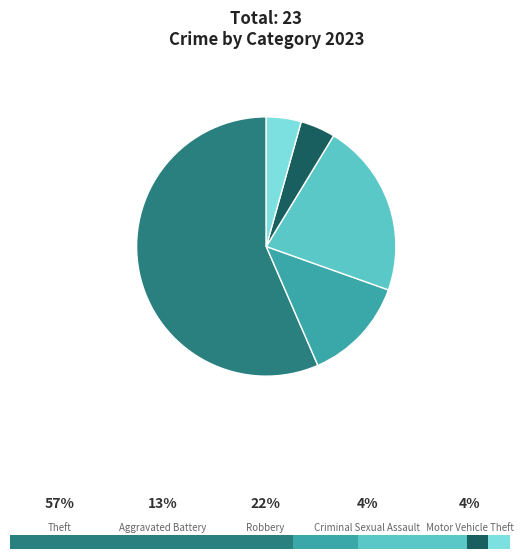

What is the smallest slice in the pie chart?

Criminal Sexual Assault